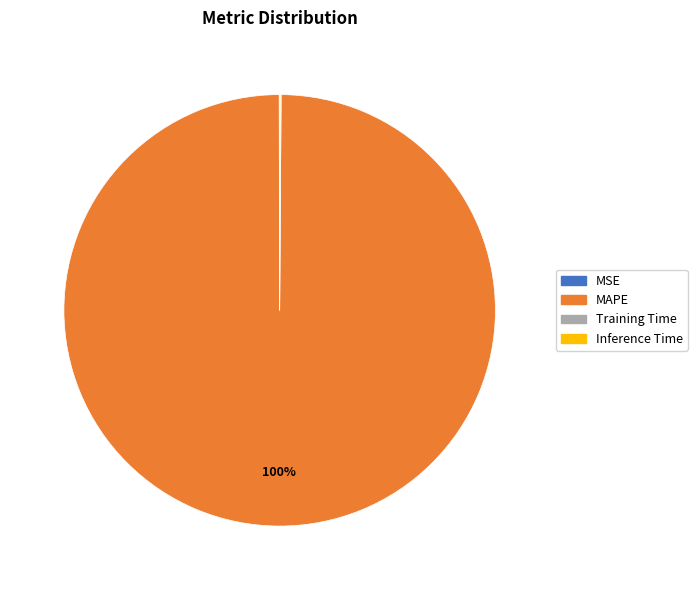

Which category accounts for the majority?

MAPE